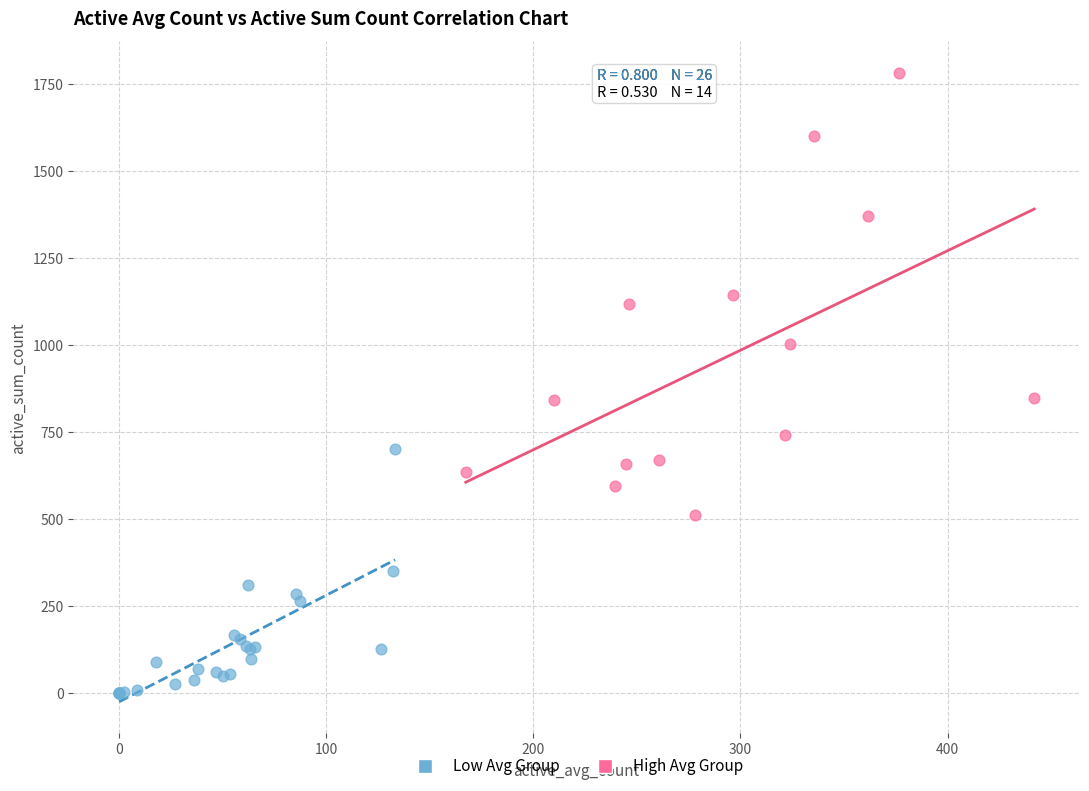

Which series contains the lowest Y value?

Low Avg Group